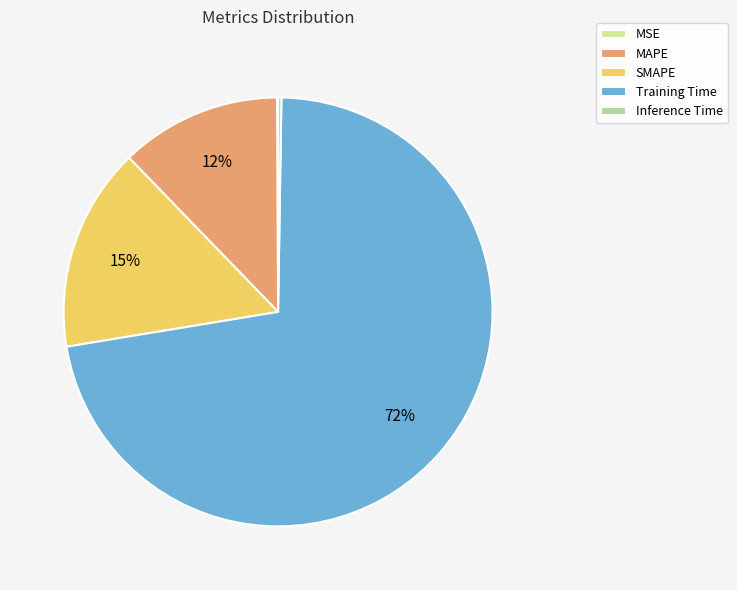

Which has a higher value, MSE or Inference Time?

Inference Time